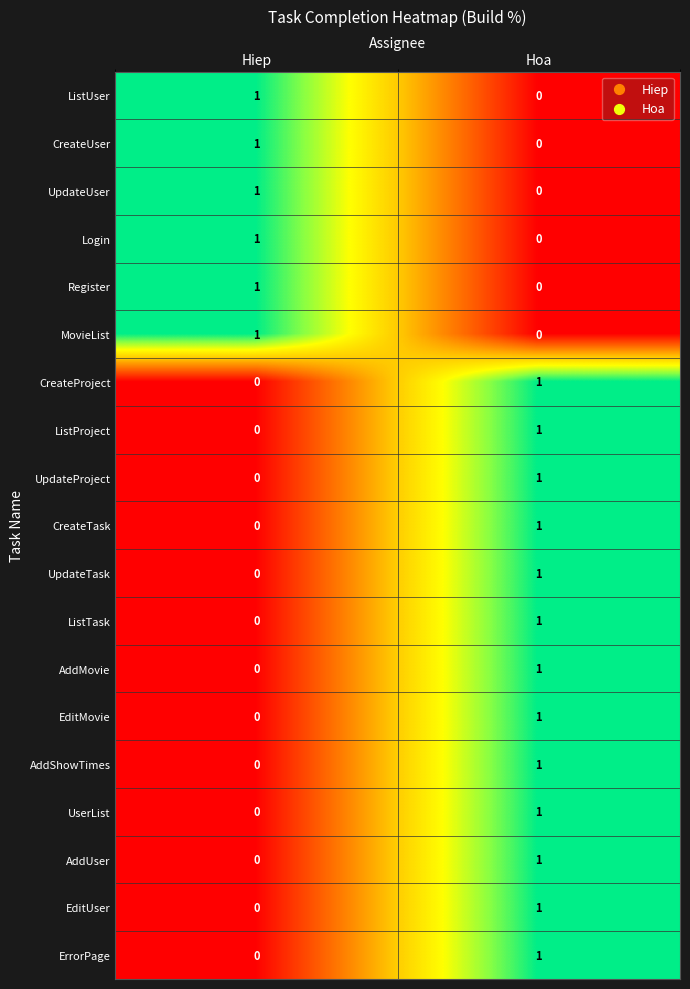

The value of CreateUser at Hoa is 0. True or false?

True